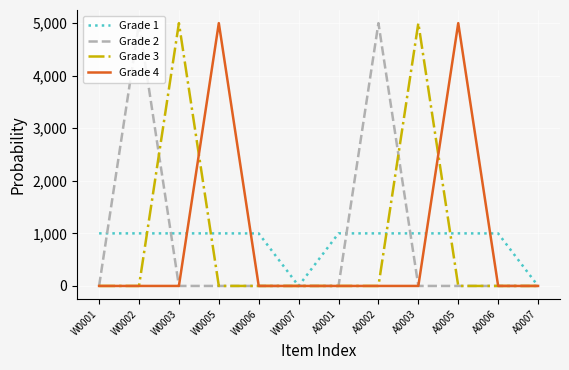

What are all the series names shown in the legend?

Grade 1, Grade 2, Grade 3, Grade 4